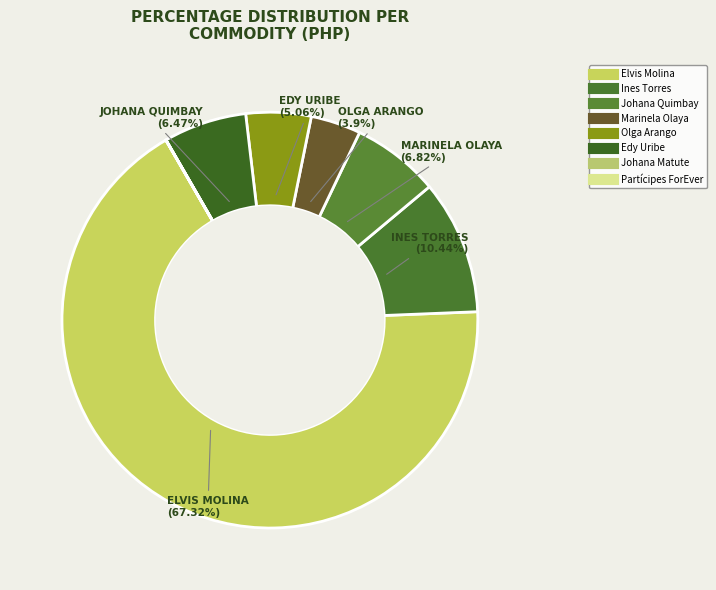

Which category has the smallest portion of the pie?

Johana Matute